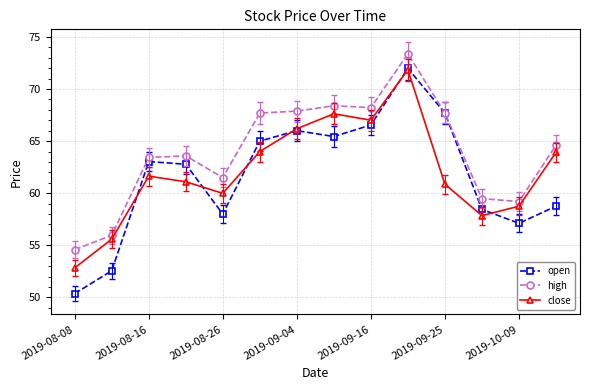

Which series has the largest total across all categories?

high